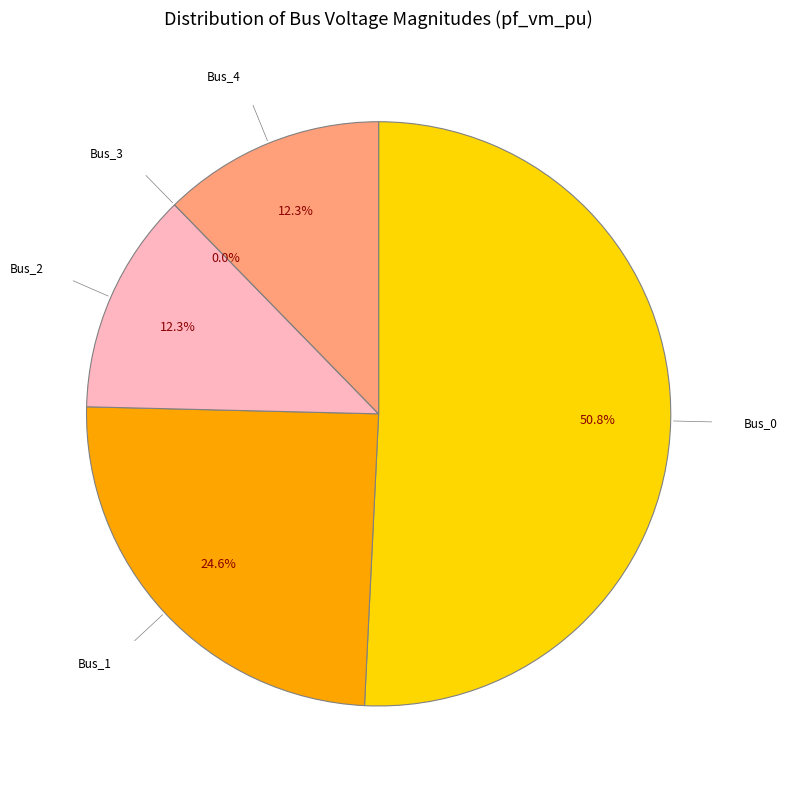

Is Bus_0 the majority of the pie?

Yes